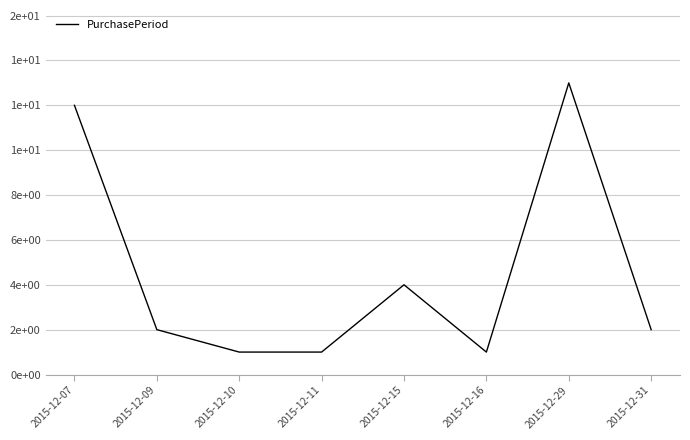

Reading right to left, list all the values displayed in this chart.

2	13	1	4	1	1	2	12